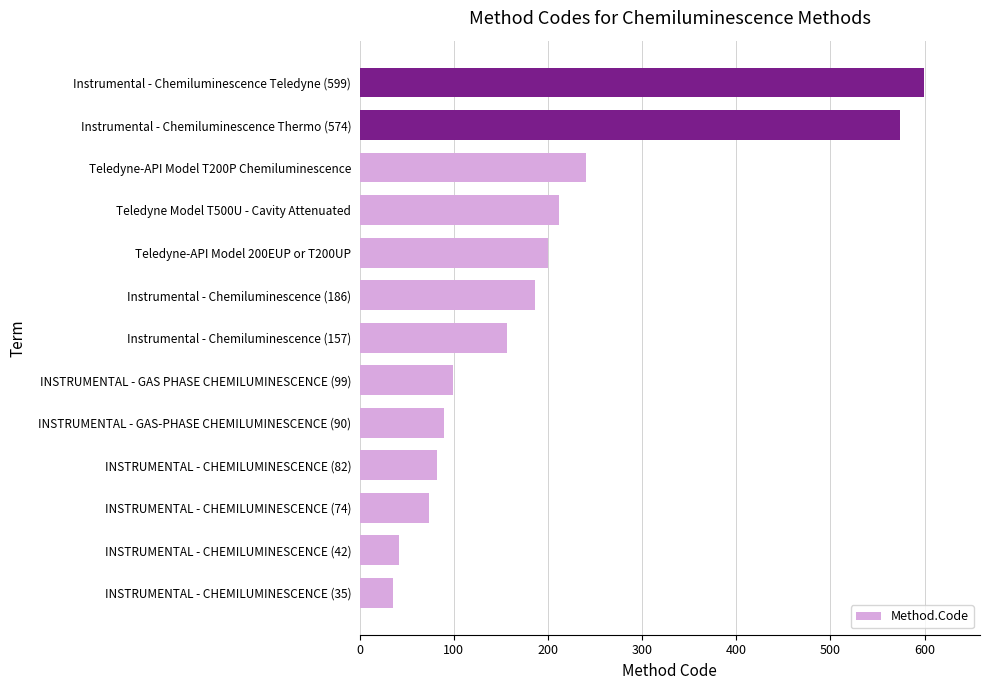

How many distinct data groups are displayed?

1